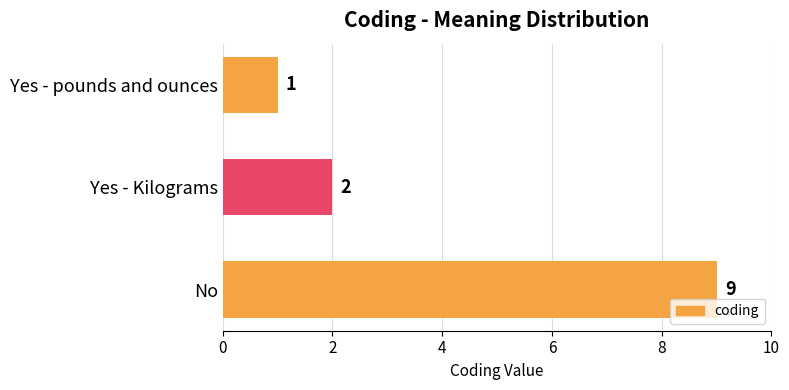

Rank the categories by value from highest to lowest.

No, Yes - Kilograms, Yes - pounds and ounces